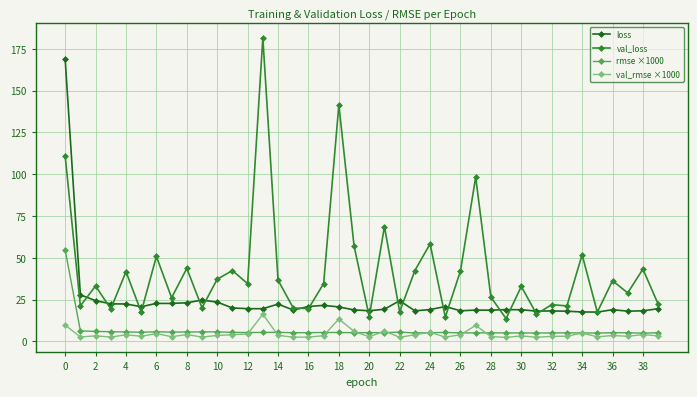

What are all the series names shown in the legend?

loss, val_loss, rmse ×1000, val_rmse ×1000